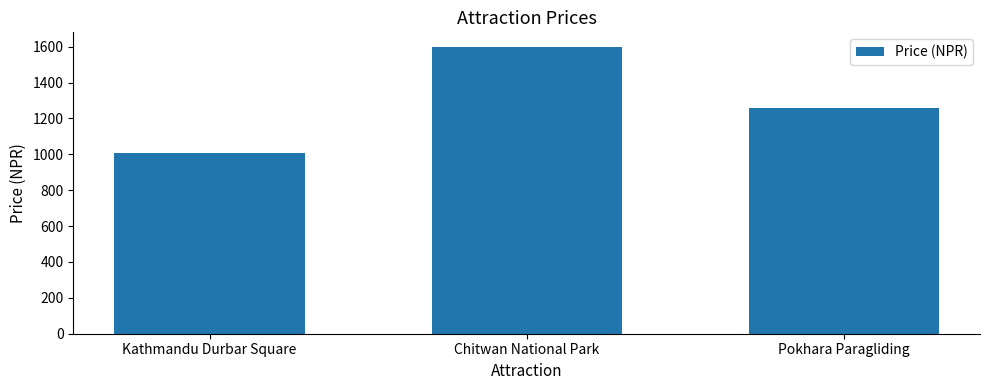

What is the greatest value displayed?

1600